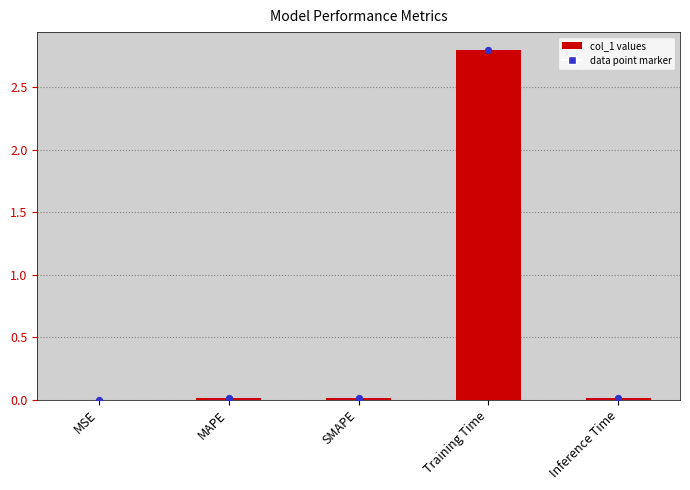

Between MSE and SMAPE, which is larger?

SMAPE